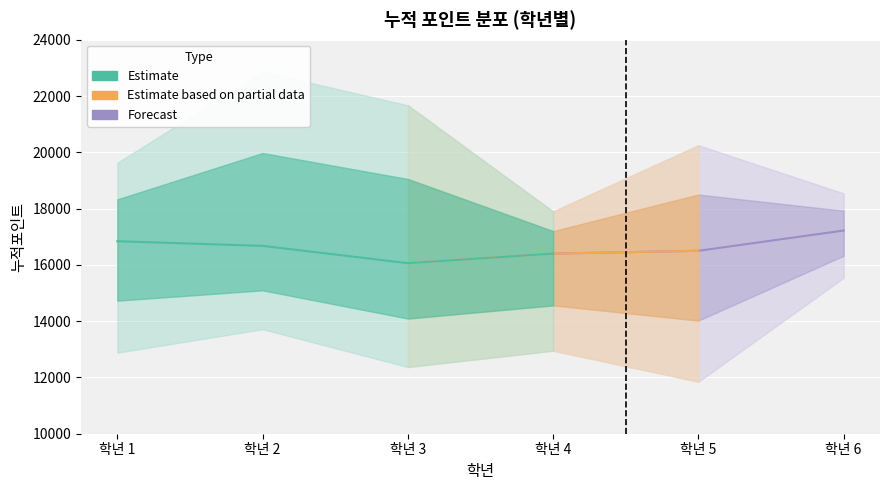

True or false: Forecast has a value of -6437 at 23.

False